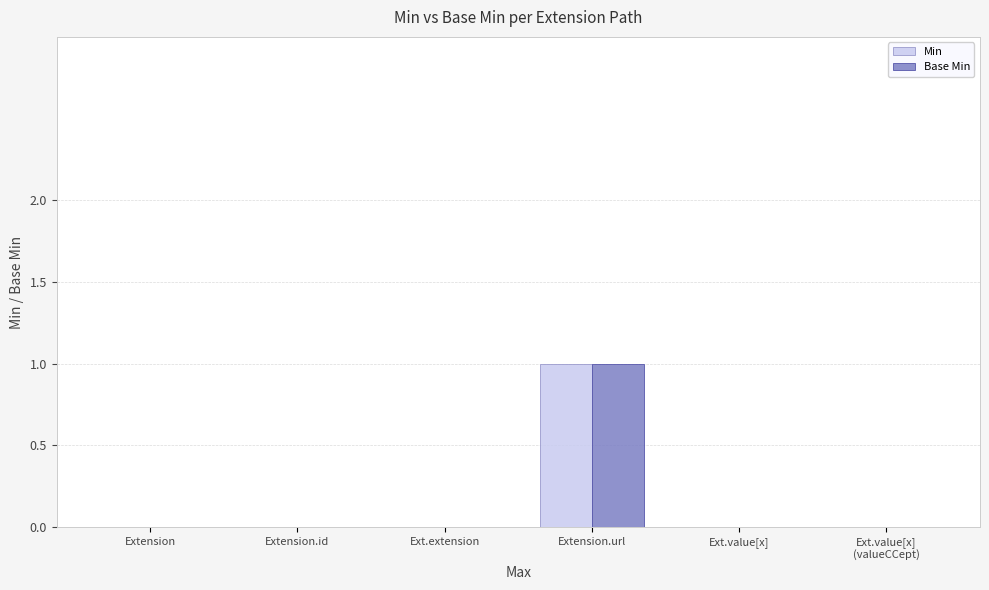

Count the Min values in the range 0 to 1.

6